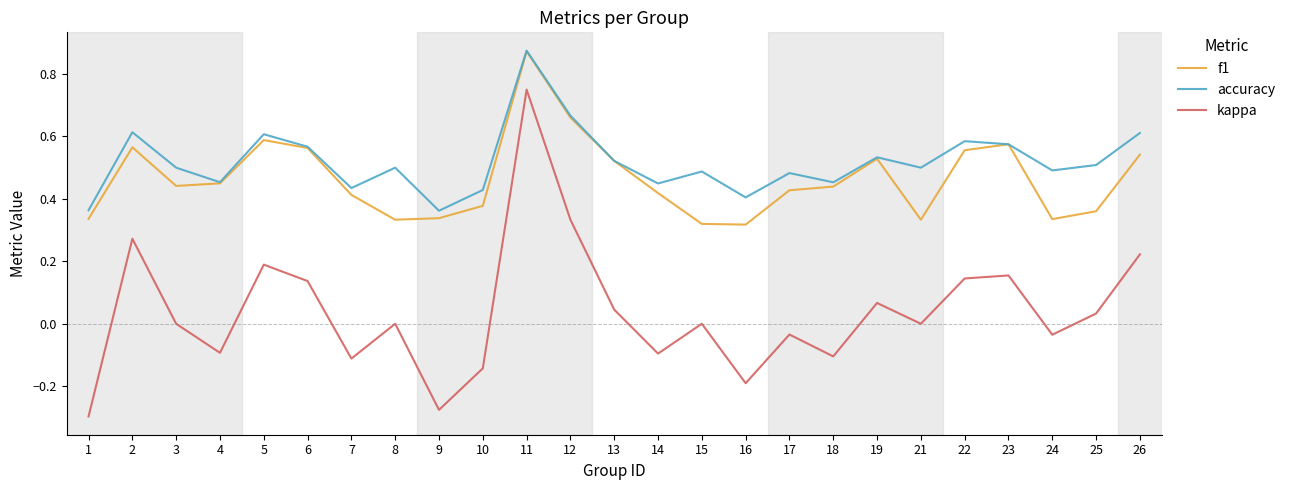

Which category has the highest value in the f1 series?

11